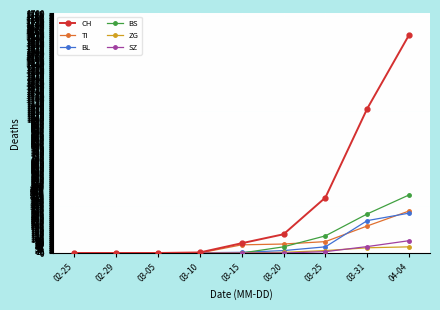

Does the chart have visible grid lines?

Yes